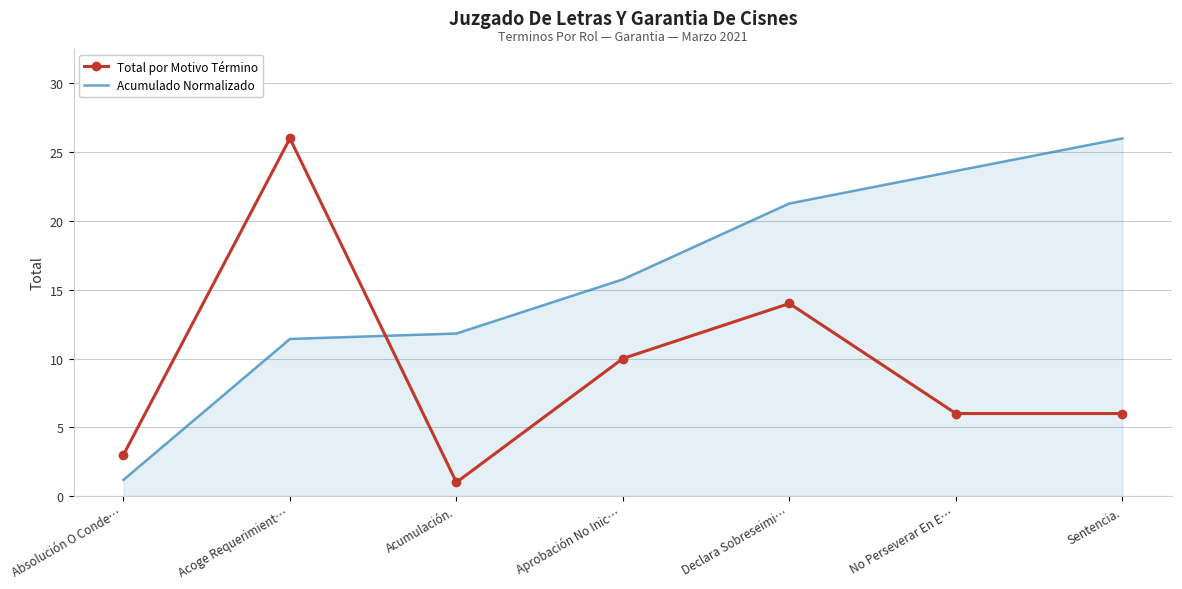

What are all the series names shown in the legend?

Total por Motivo Término, Acumulado Normalizado